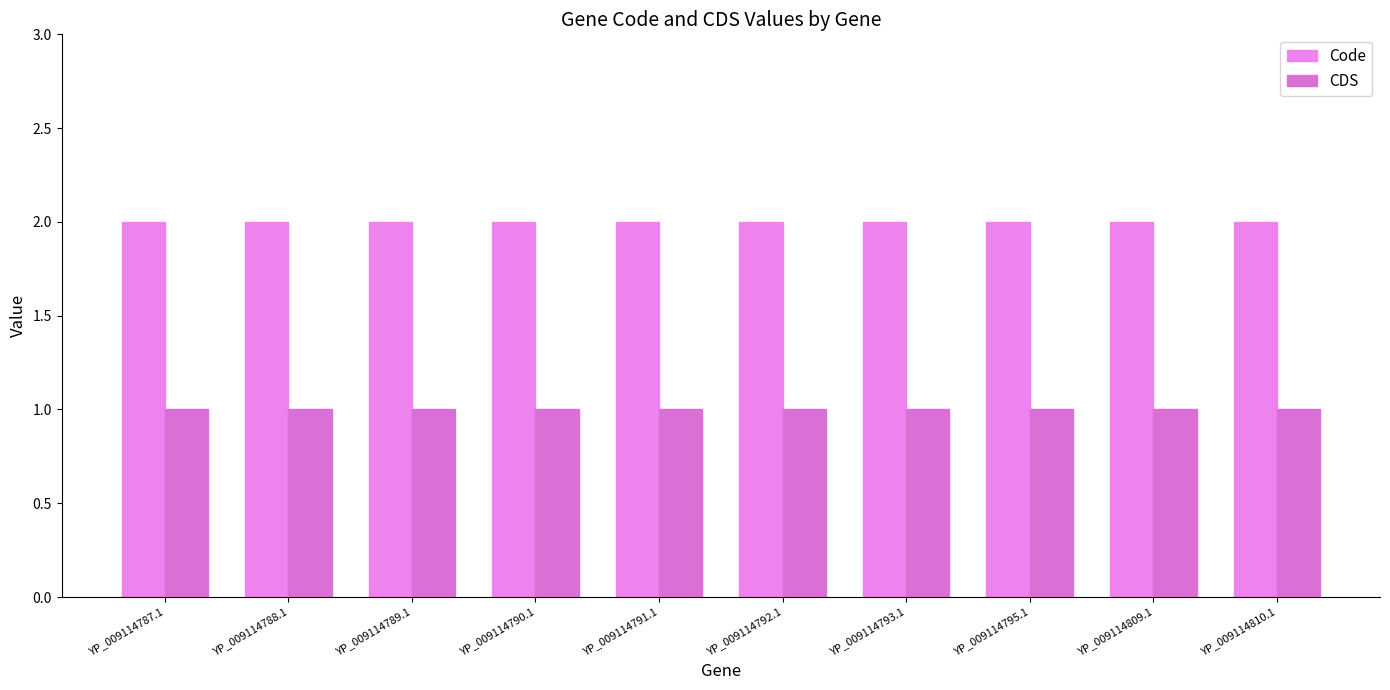

What are all the series names shown in the legend?

Code, CDS